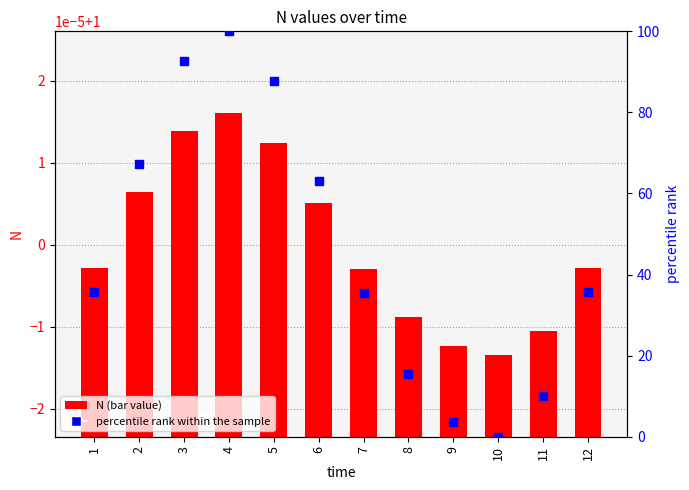

Is the value of percentile rank within the sample at 4 greater than the value of N at 3?

Yes